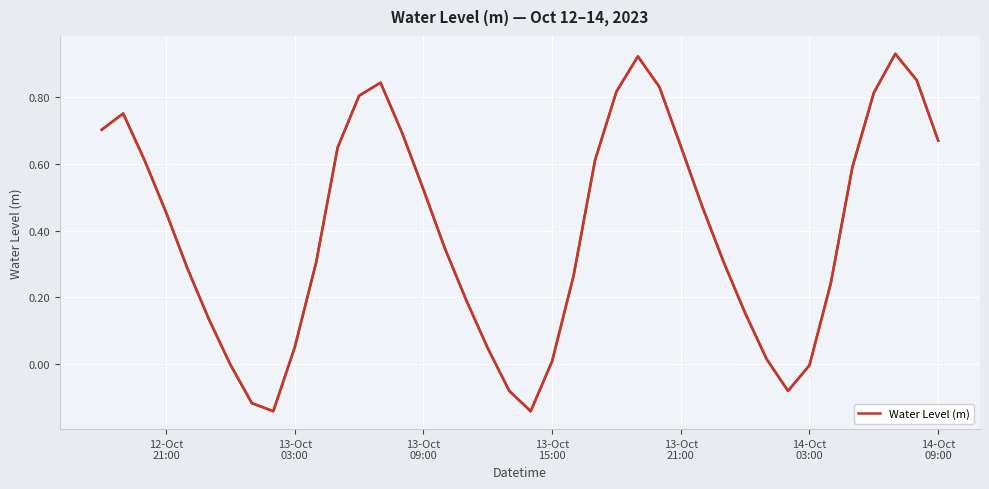

What is the value of the 21st point from the left?

-0.1